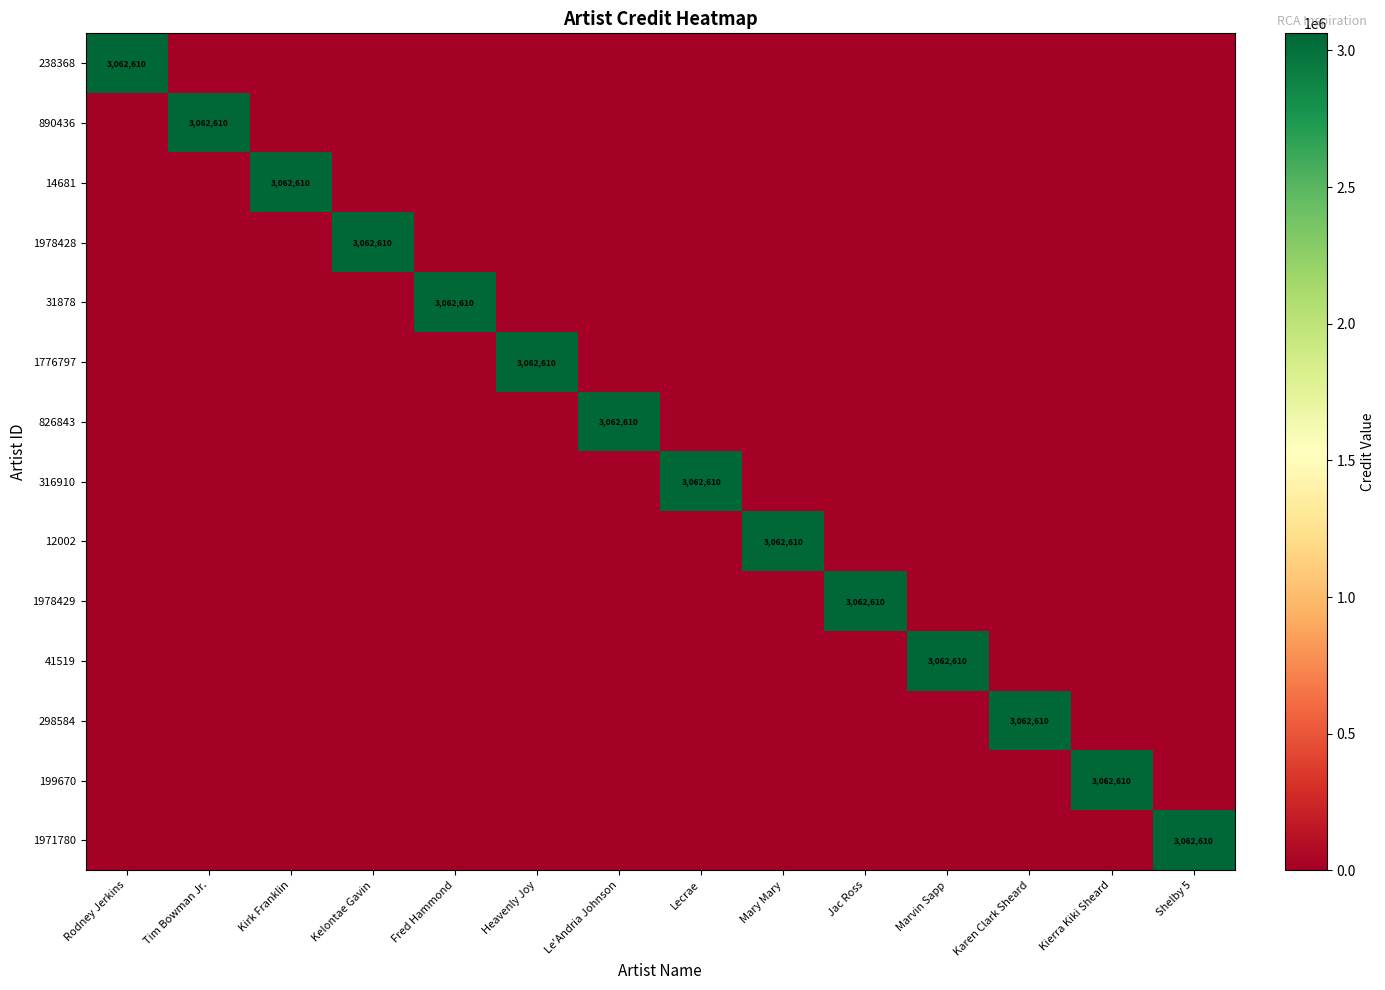

Is it true that 199670 equals 4537323 at Kierra Kiki Sheard?

False